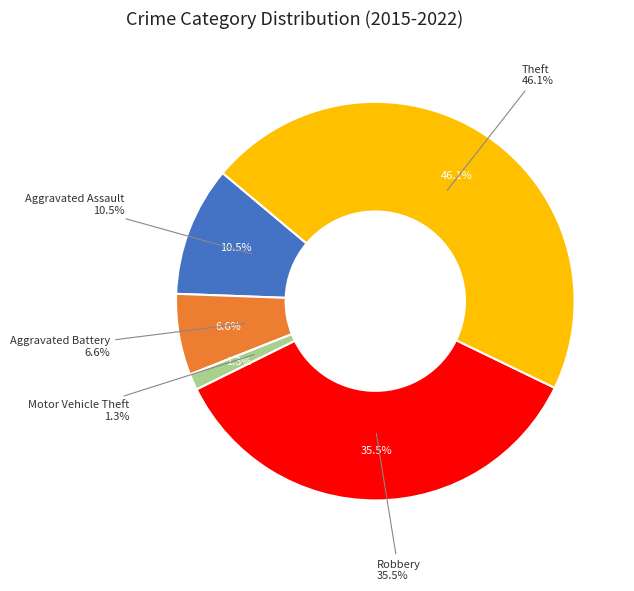

What is the ratio of the value at Aggravated Assault to the value at Robbery?

0.3